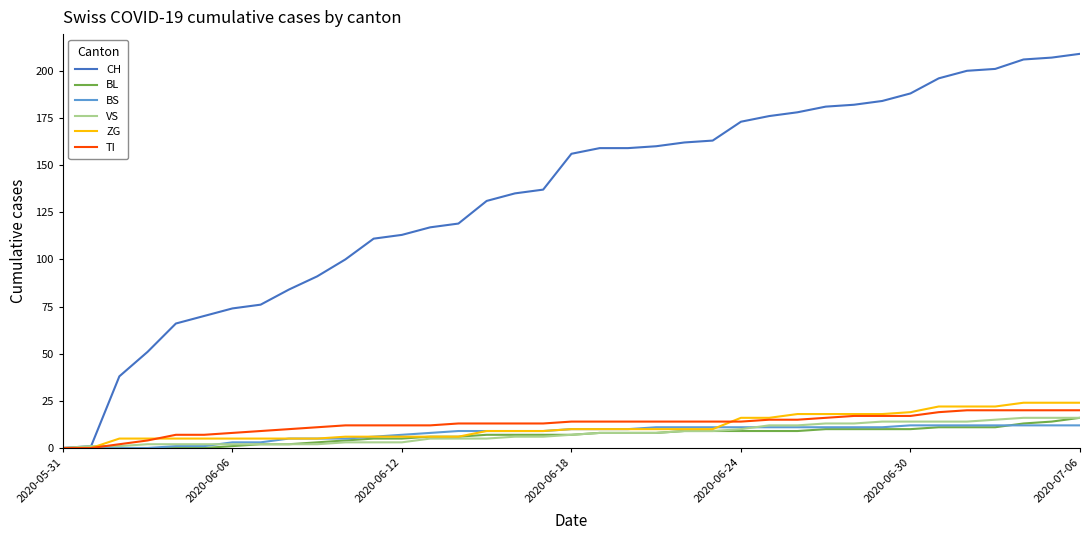

What is the greatest value displayed?

209